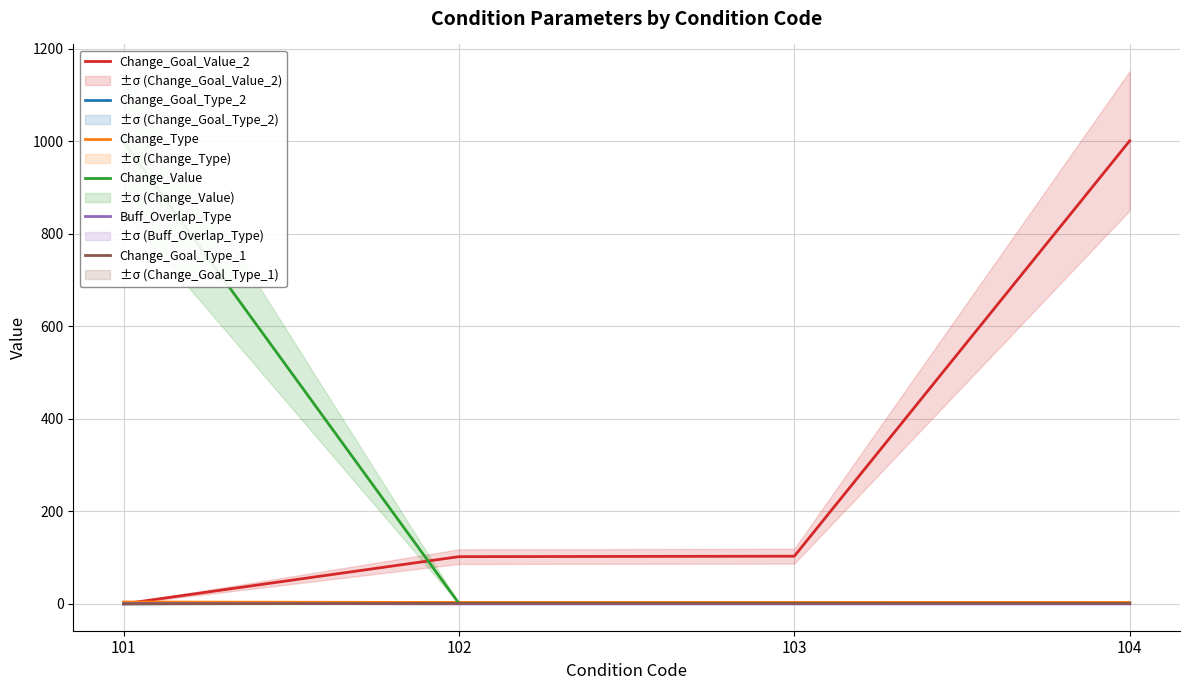

What is the total value across all series at 101?

1004